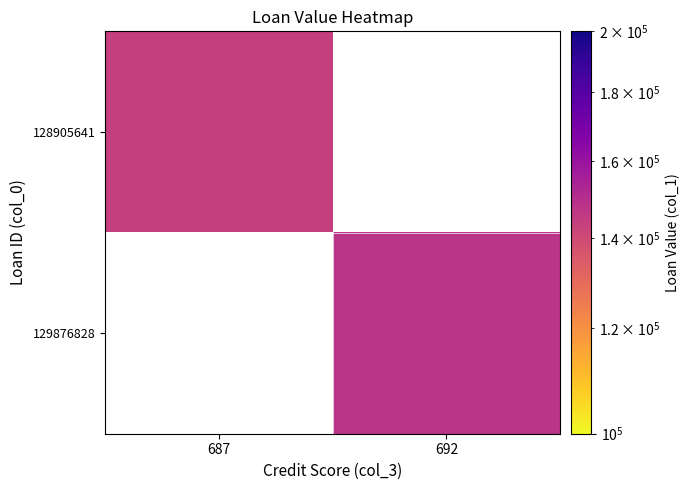

What is the minimum value for 128905641?

144000.0